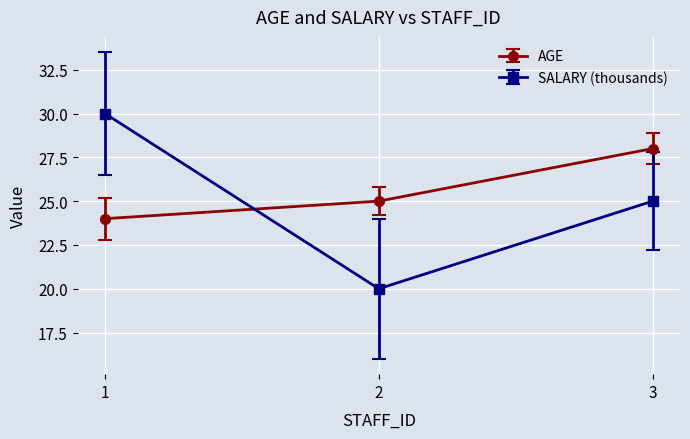

What is the value of the SALARY (thousands) point at the 2nd from the left?

20